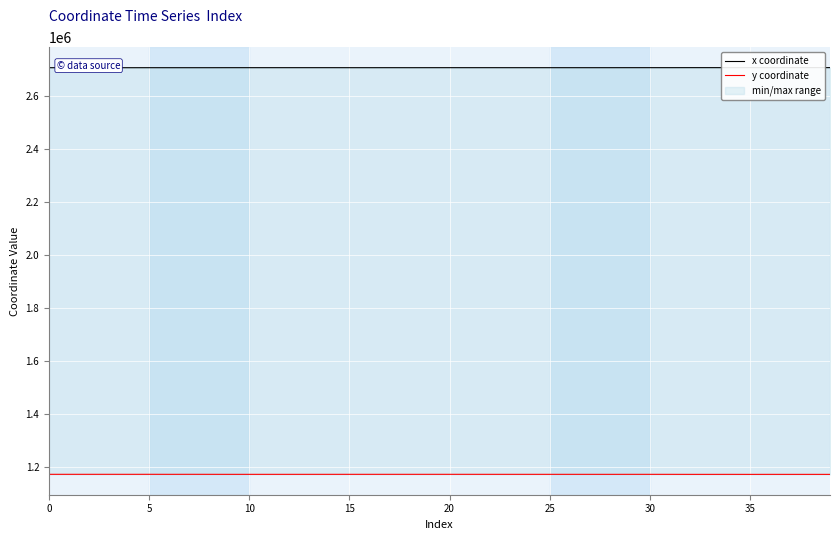

At which label is y coordinate closest to 1173479?

10